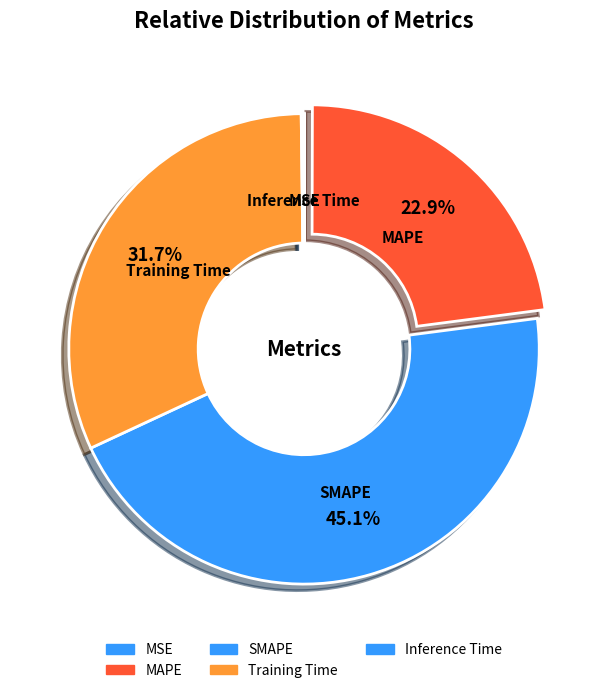

Is there a majority slice in this chart?

No